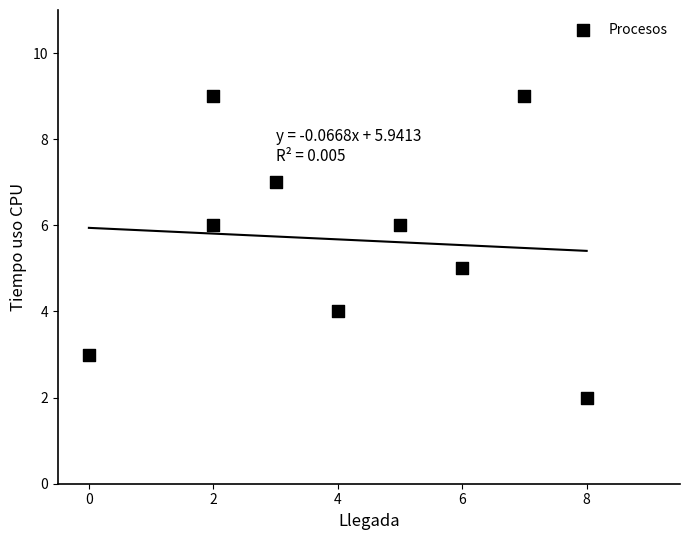

What is the average X value?

4